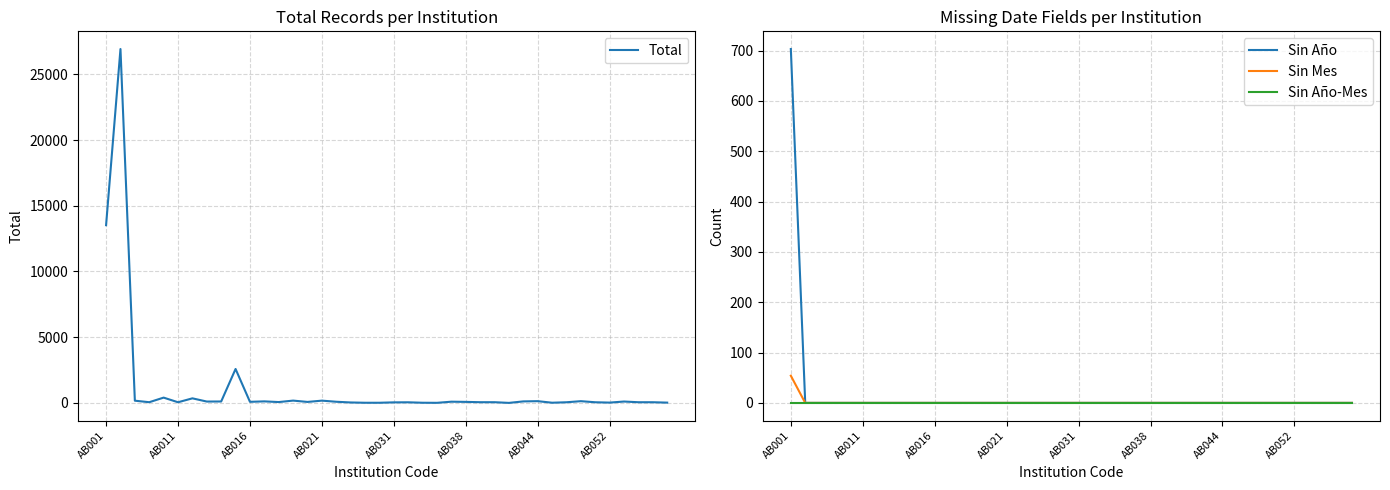

What is the total value across all series at AB001?

14283